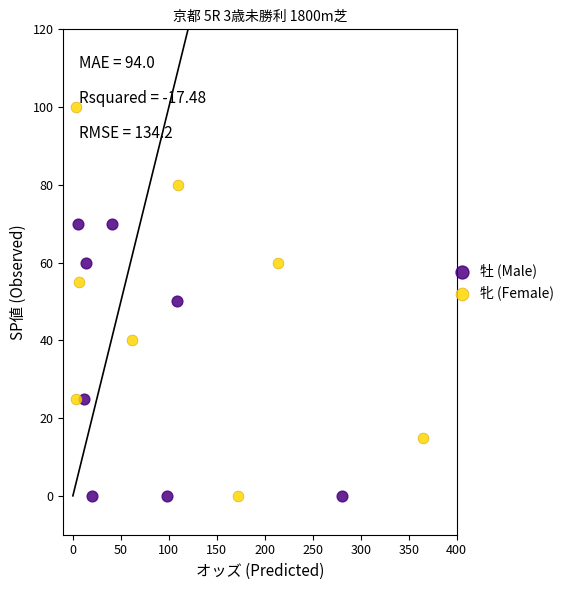

Which series contains the highest Y value?

牝 (Female)